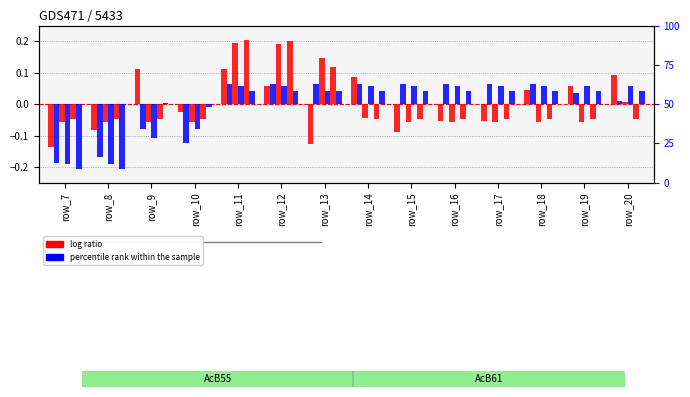

At which label does col_19 reach its minimum?

row_7